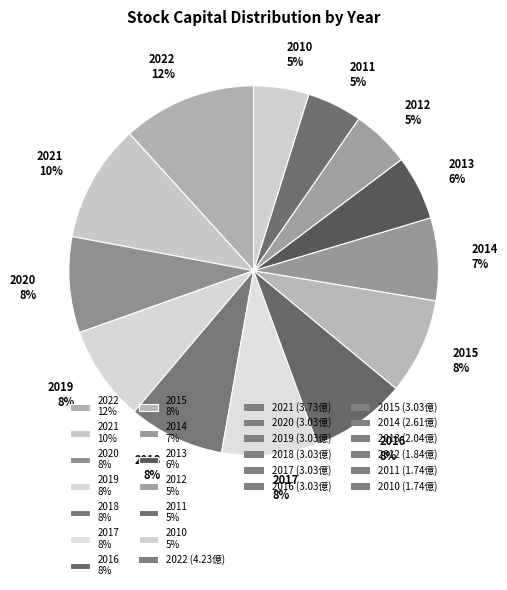

Do 2014 7% and 2010 5% together represent more than half of the pie?

No